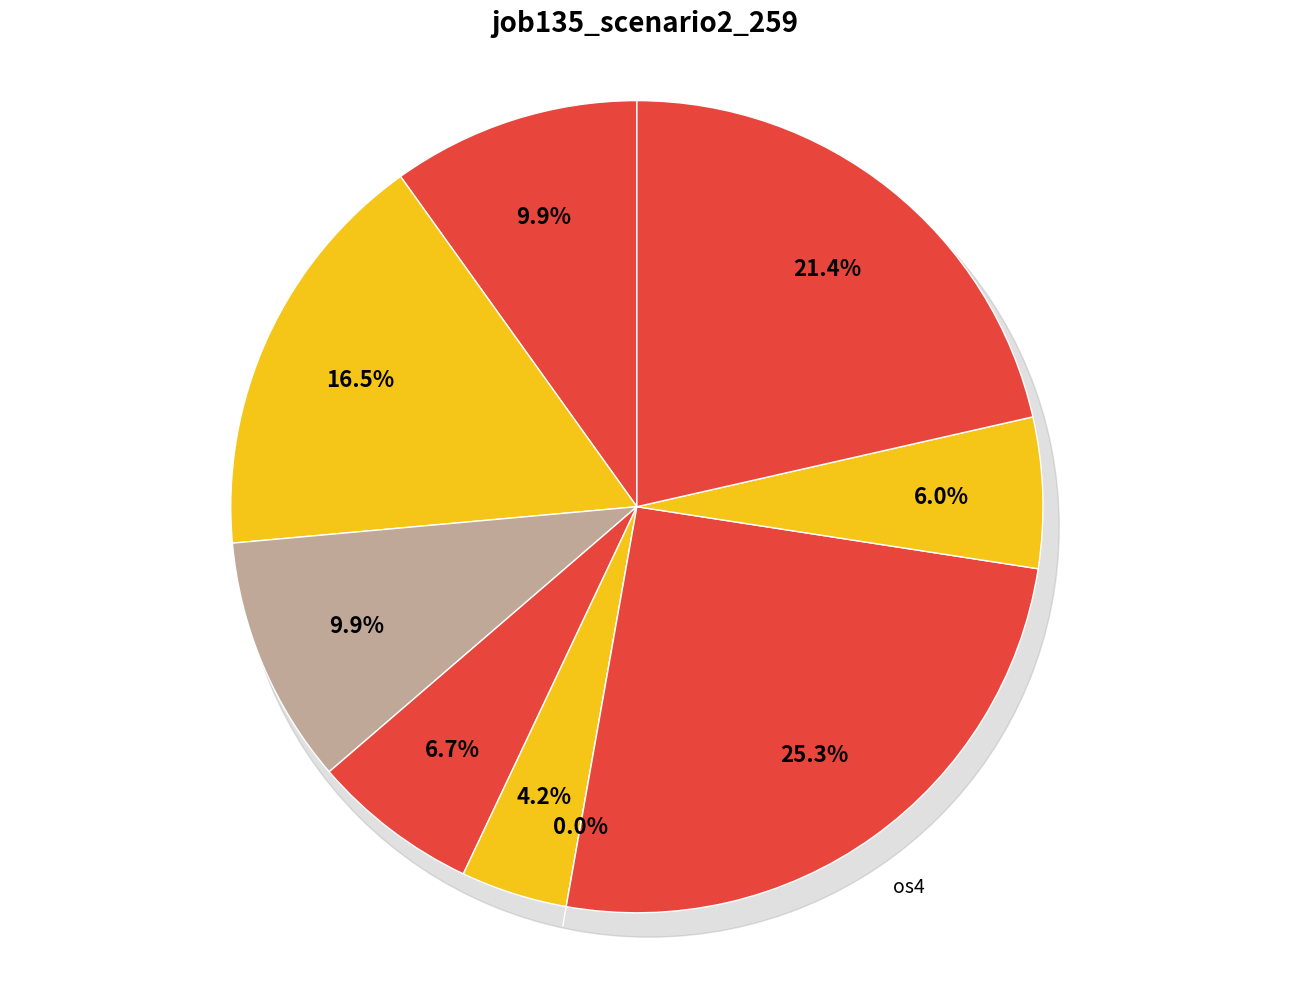

How many slices are in this pie chart?

9